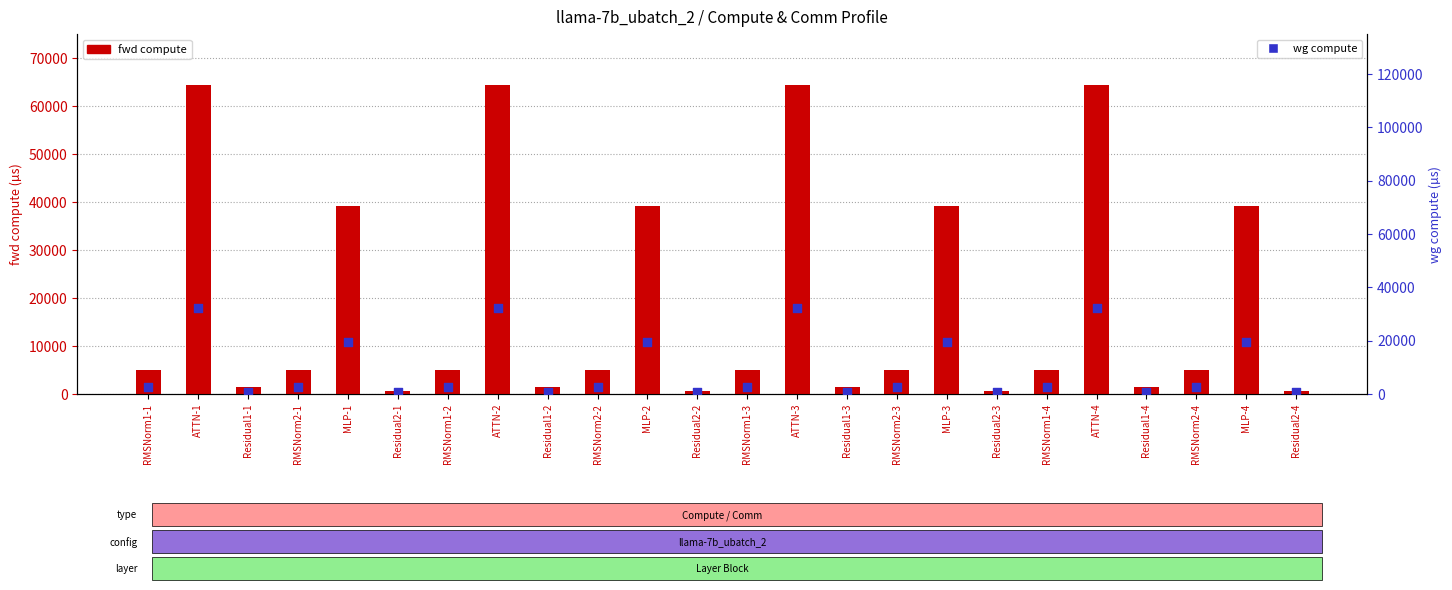

Which series contains the lowest Y value?

fwd compute